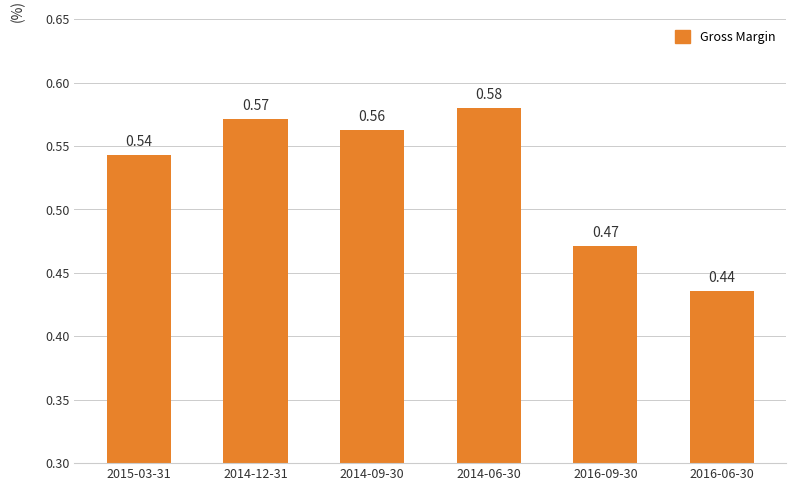

What is the sum of all values?

3.2